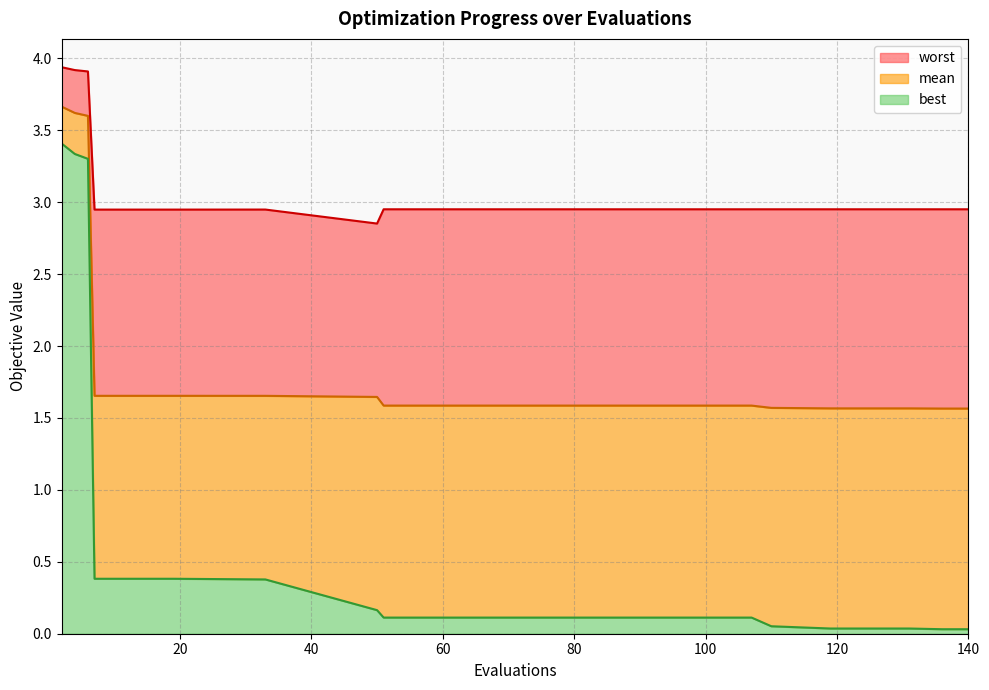

The value of worst at 51 is 3.0. True or false?

True